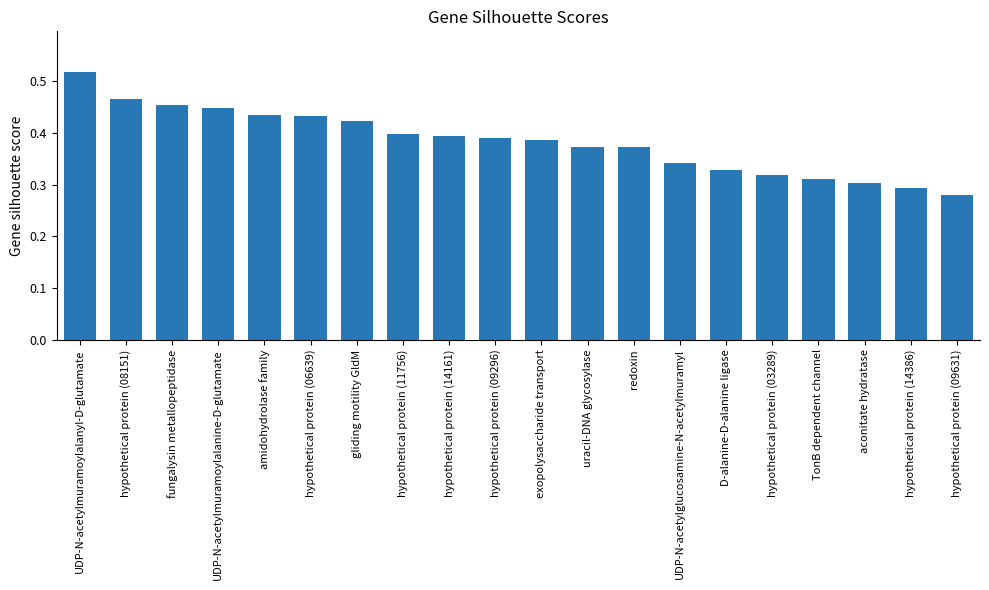

True or false: the data shows 0.3 at TonB dependent channel.

True